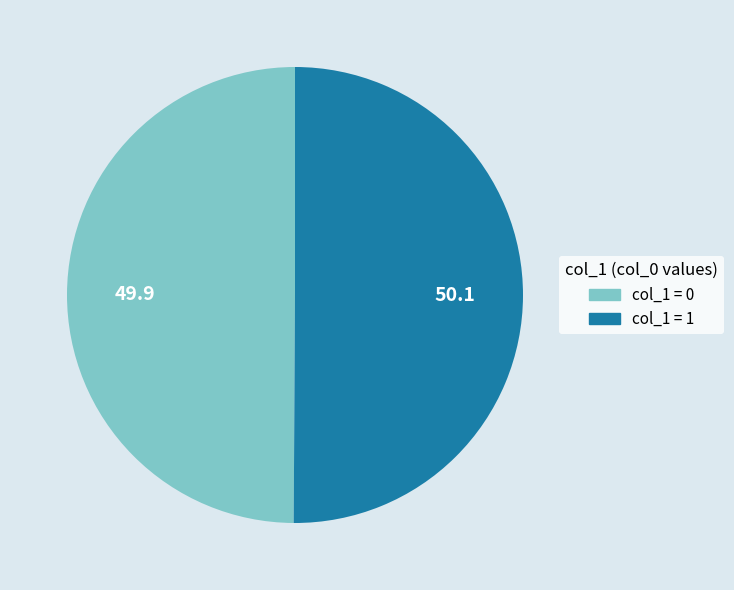

Count the number of slices in the pie.

2